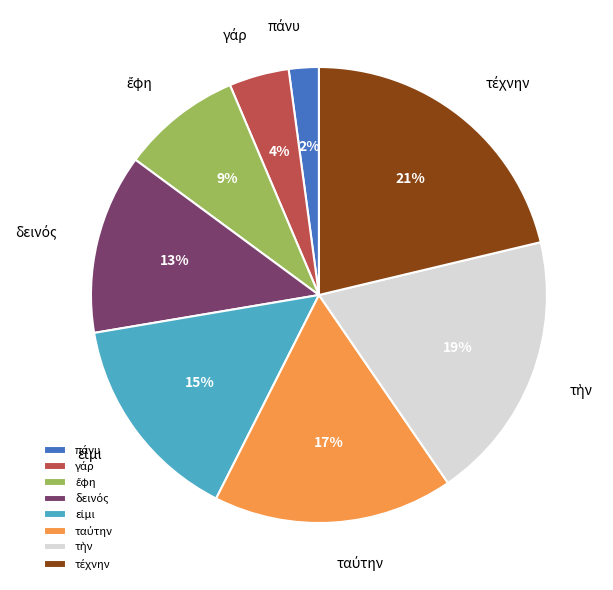

To the nearest percent, what is the difference between the largest and smallest slice percentages?

19%